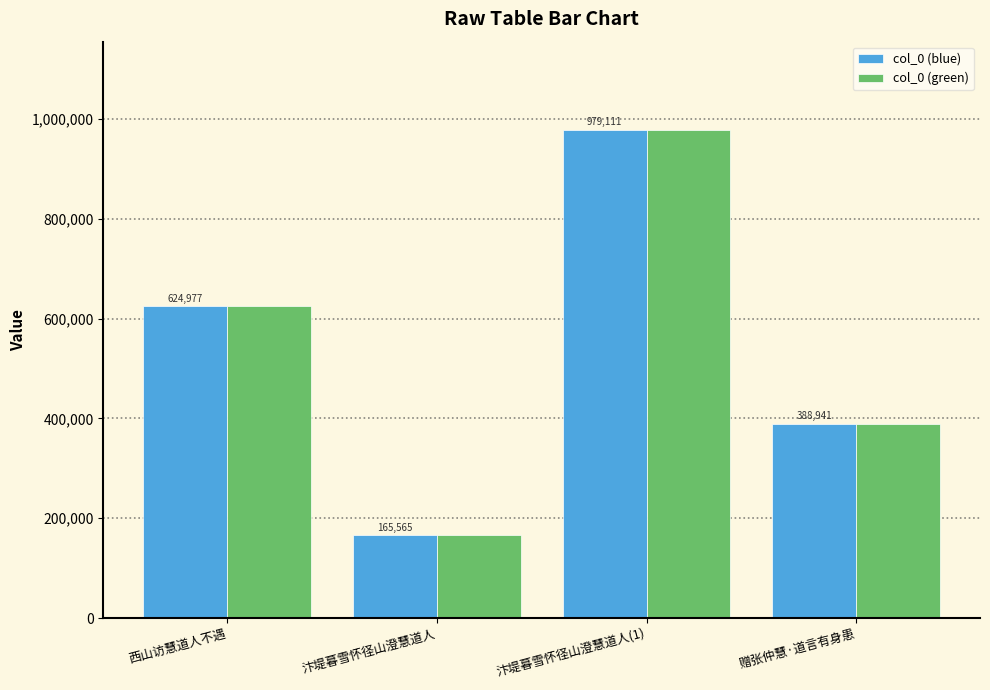

What is the difference between the col_0 (blue) values at 汴堤暮雪怀径山澄慧道人(1) and 汴堤暮雪怀径山澄慧道人?

813546